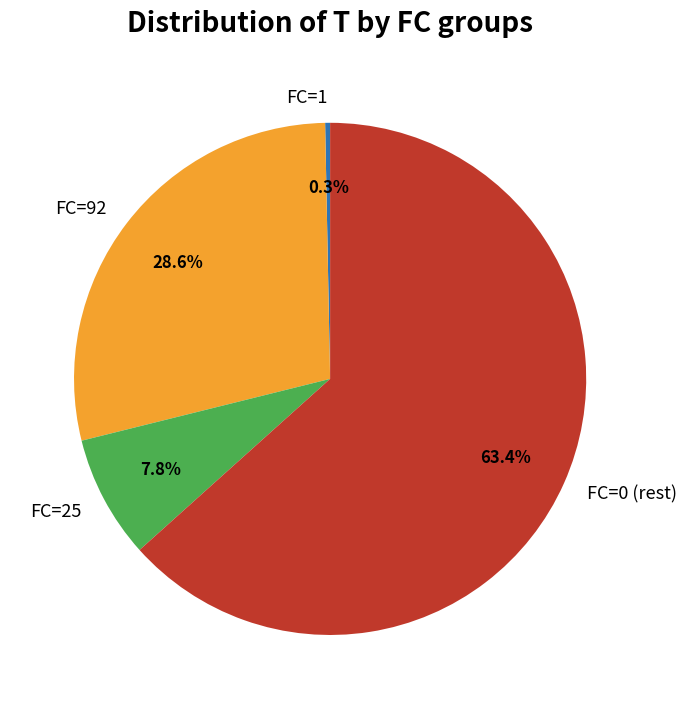

Which slice is the largest?

FC=0 (rest)